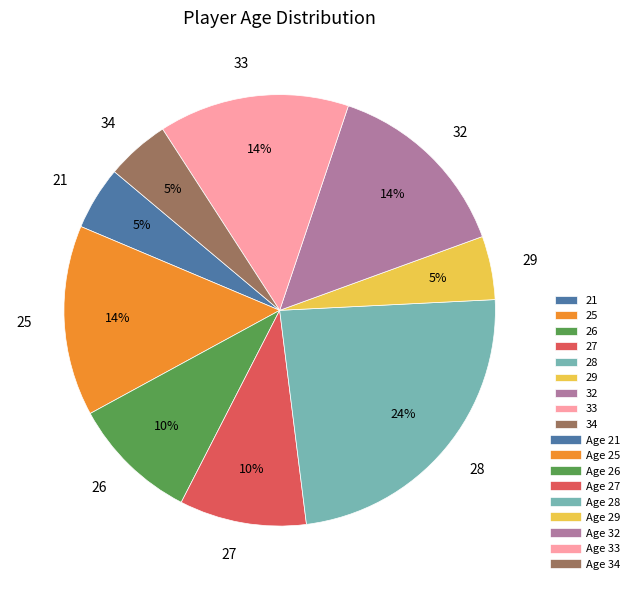

To the nearest percent, what portion does 33 represent?

14%